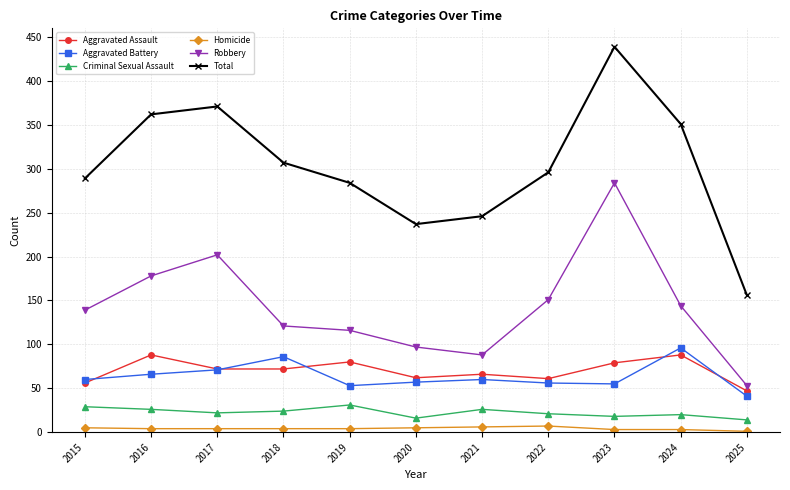

In Criminal Sexual Assault, how many points are lower than both neighbors (excluding endpoints)?

3